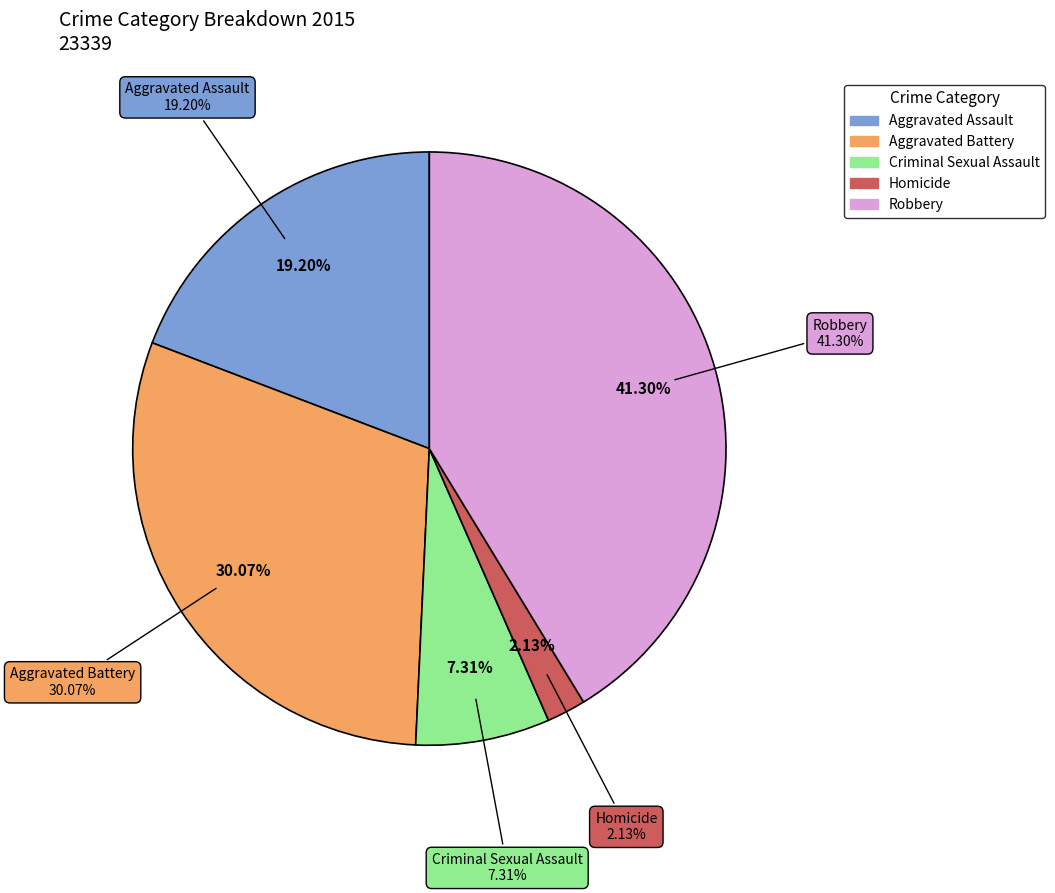

What is the ratio of the value at Criminal Sexual Assault to the value at Homicide?

3.4